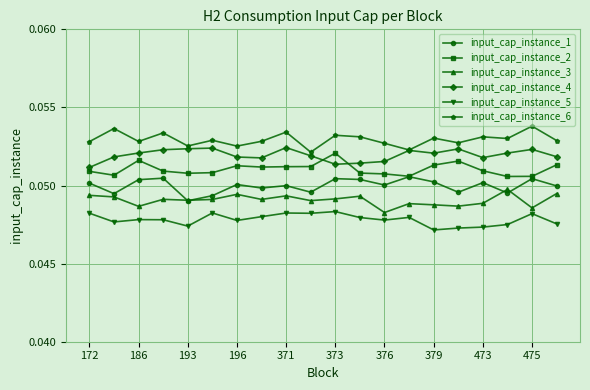

True or false: input_cap_instance_5 and input_cap_instance_2 intersect in this chart.

False